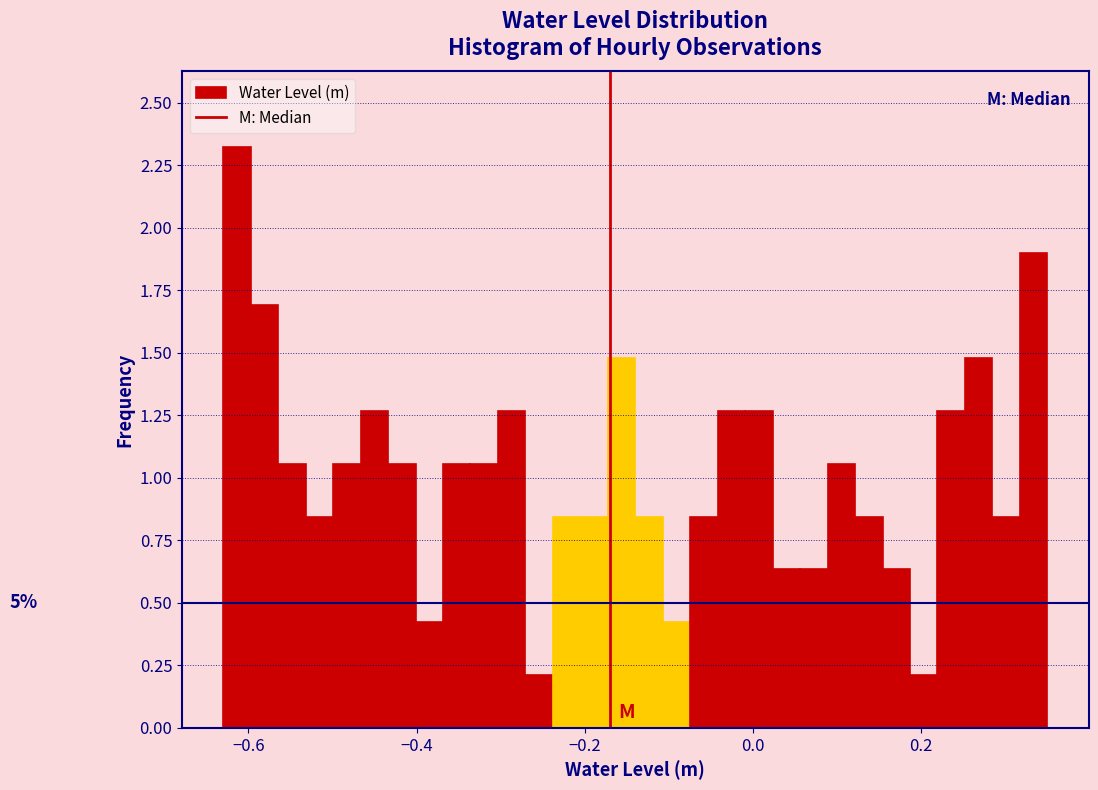

Around what value on the x-axis is the tallest bar? Give the approximate position of its centre, as read against the axis.

-0.62